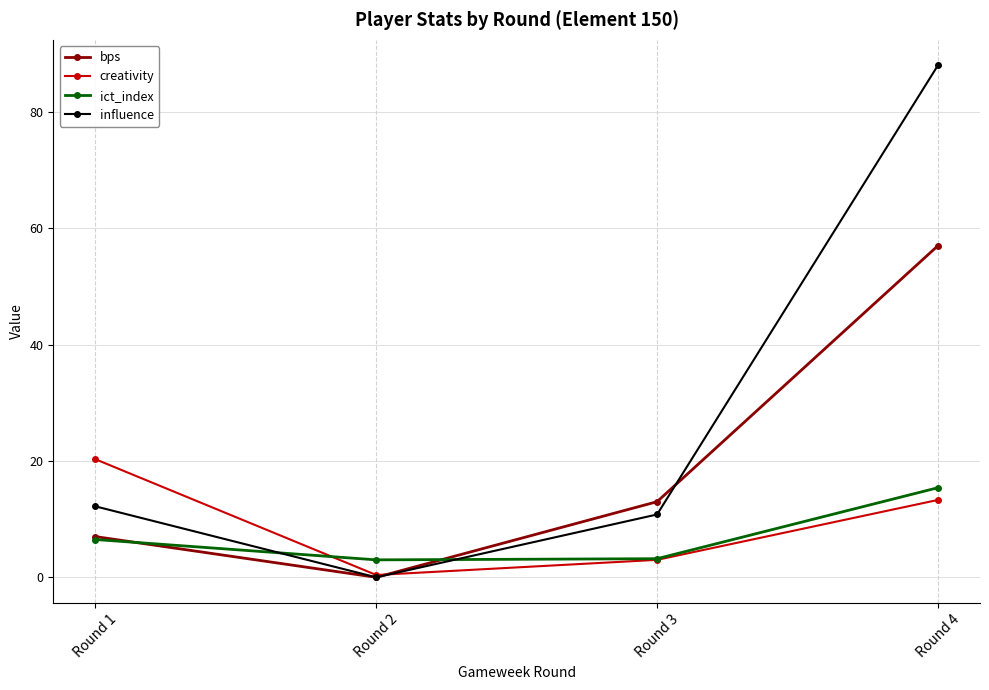

What is the sum of the ict_index values at Round 3 and Round 2?

6.2